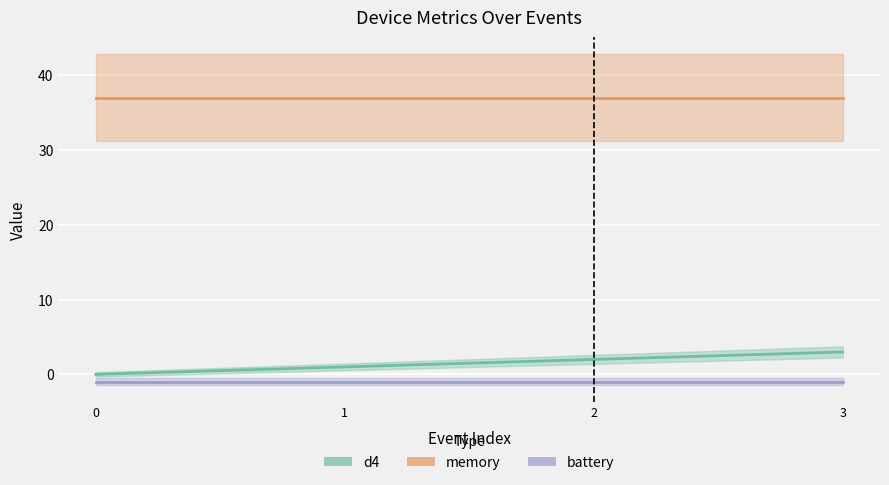

What is the value of the memory point at the 4th from the left?

37